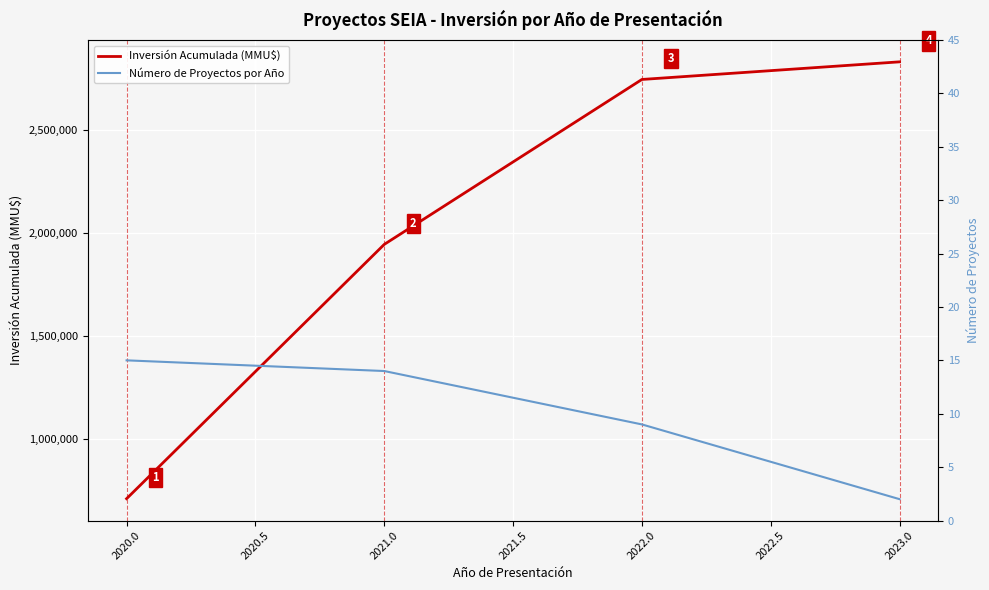

True or false: Inversión Acumulada (MMU$) and Número de Proyectos por Año cross at least once.

False